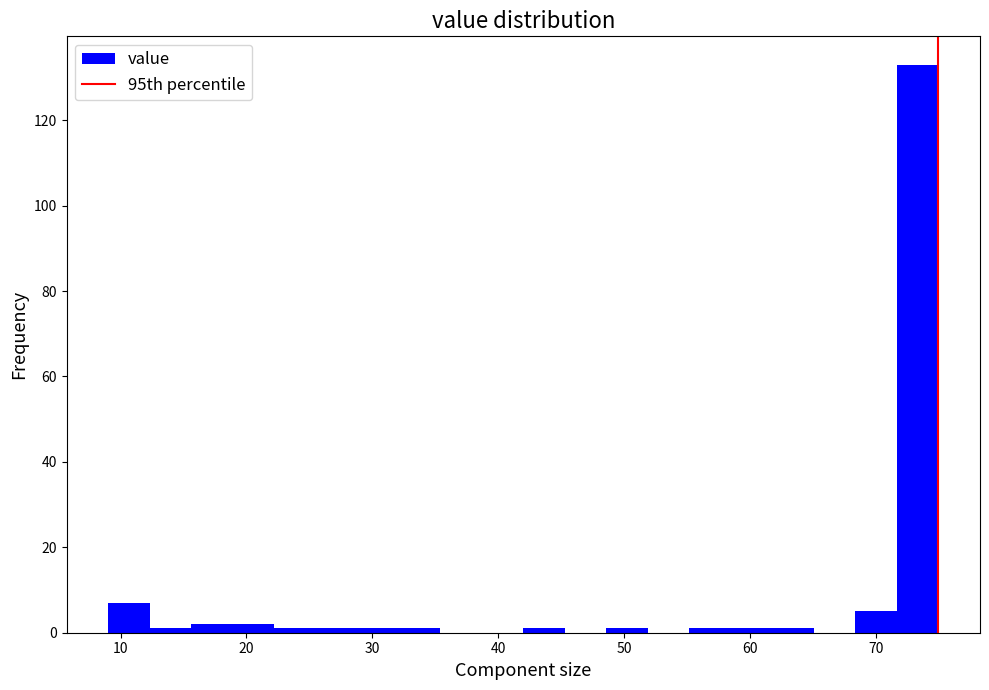

Read against the x-axis, roughly where is the centre of the tallest bar?

73